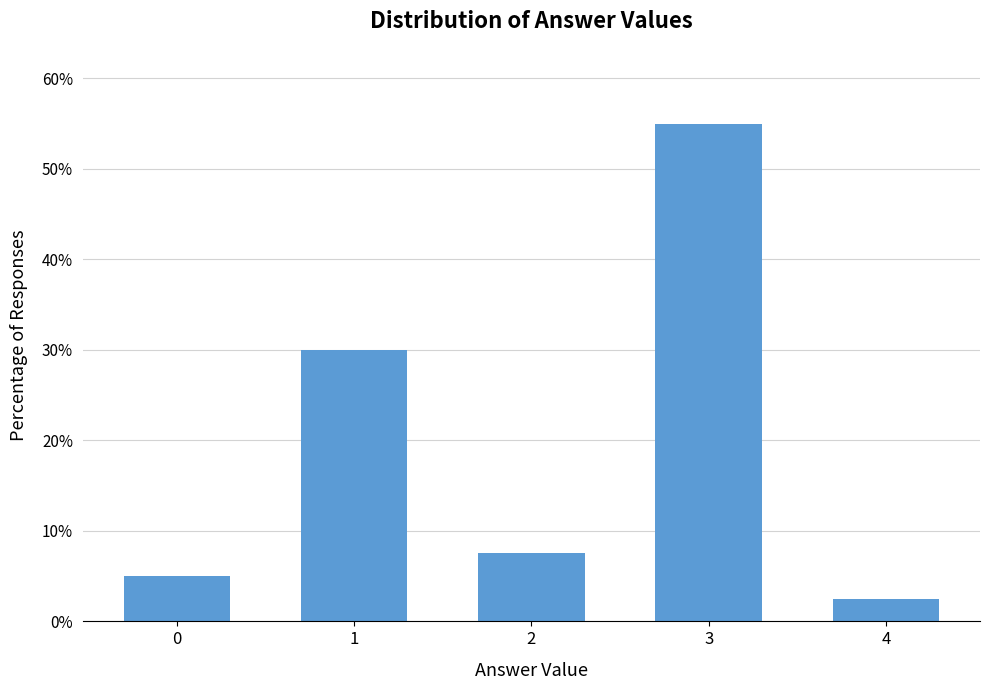

Reading right to left, list all the values displayed in this chart.

4=0.0	3=0.6	2=0.1	1=0.3	0=0.1